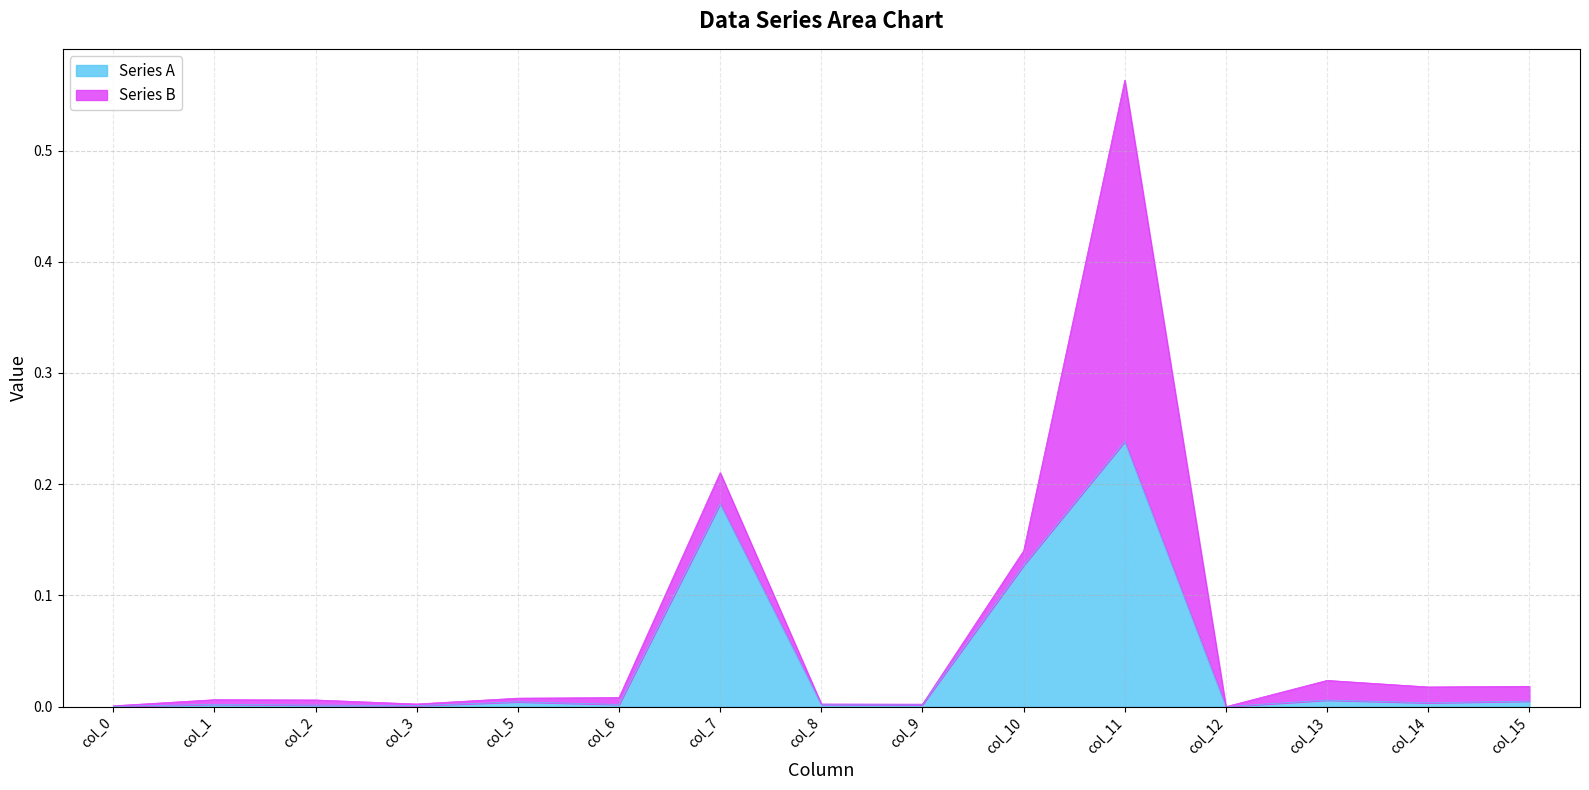

True or false: Series A has a value of 0.0 at col_3.

True